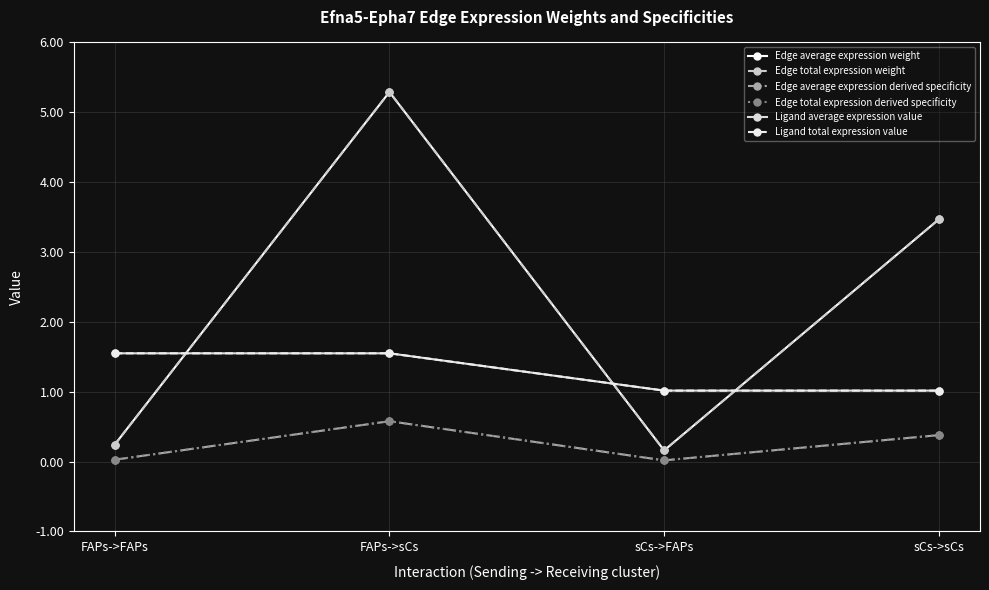

Which series has the largest total across all categories?

Edge average expression weight